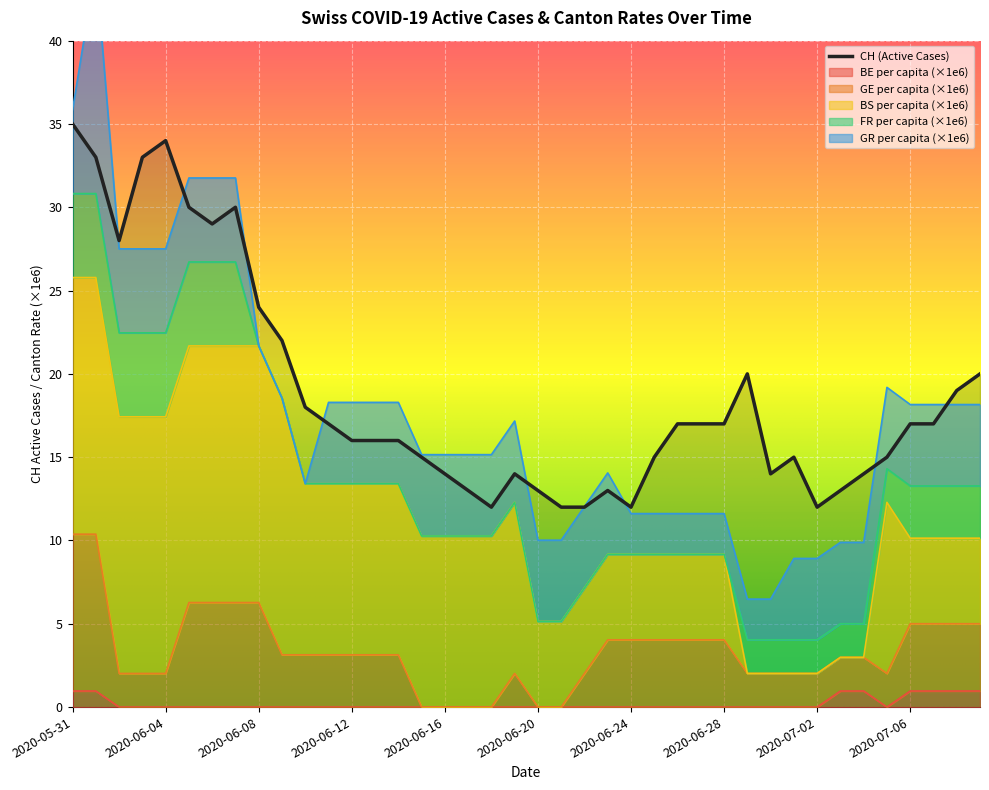

True or false: BE_pc and GE_pc cross at least once.

False